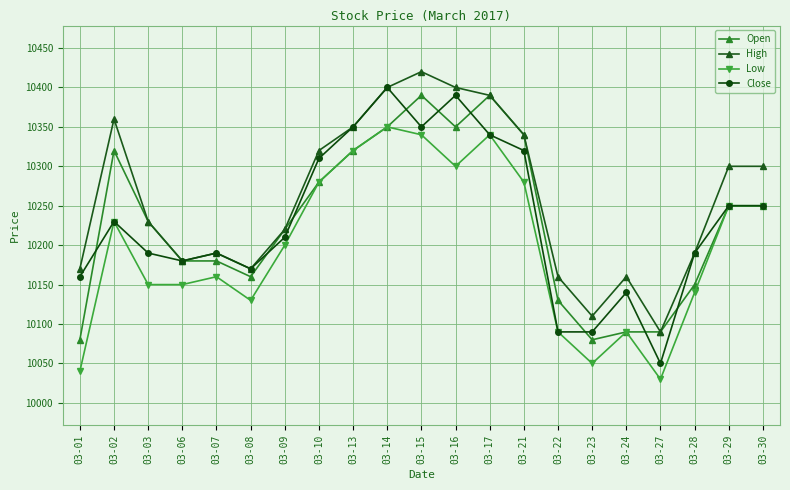

What are all the series names shown in the legend?

Open, High, Low, Close